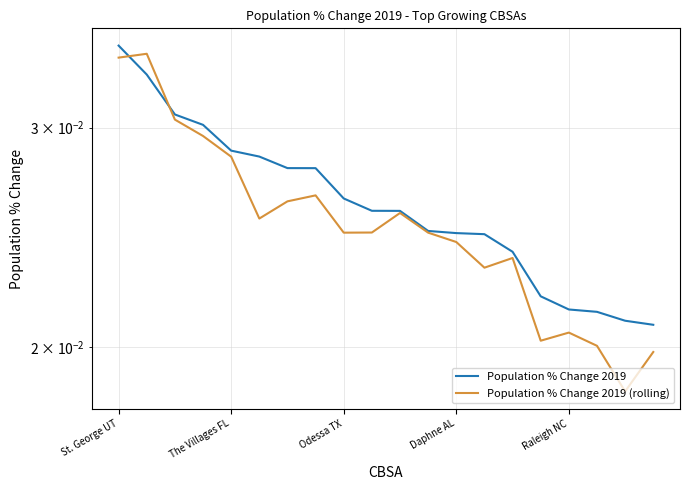

Between St. George UT and Odessa TX, which is larger?

St. George UT